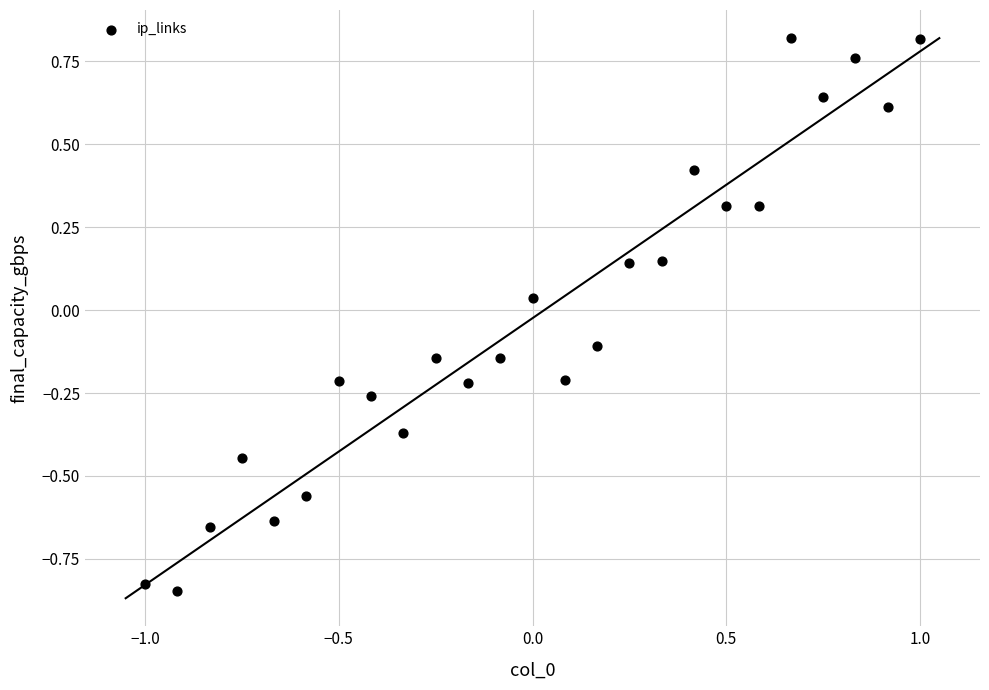

What is the range of X values (max minus min)?

2.0